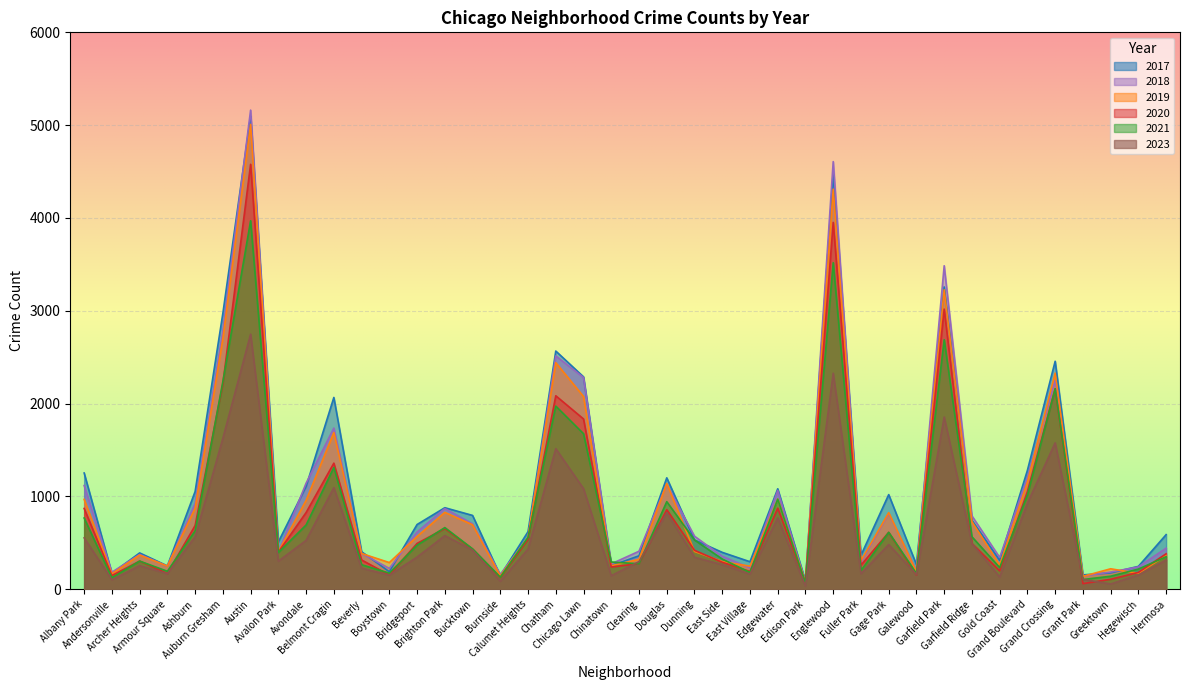

How many times do 2021 and 2023 cross each other?

4